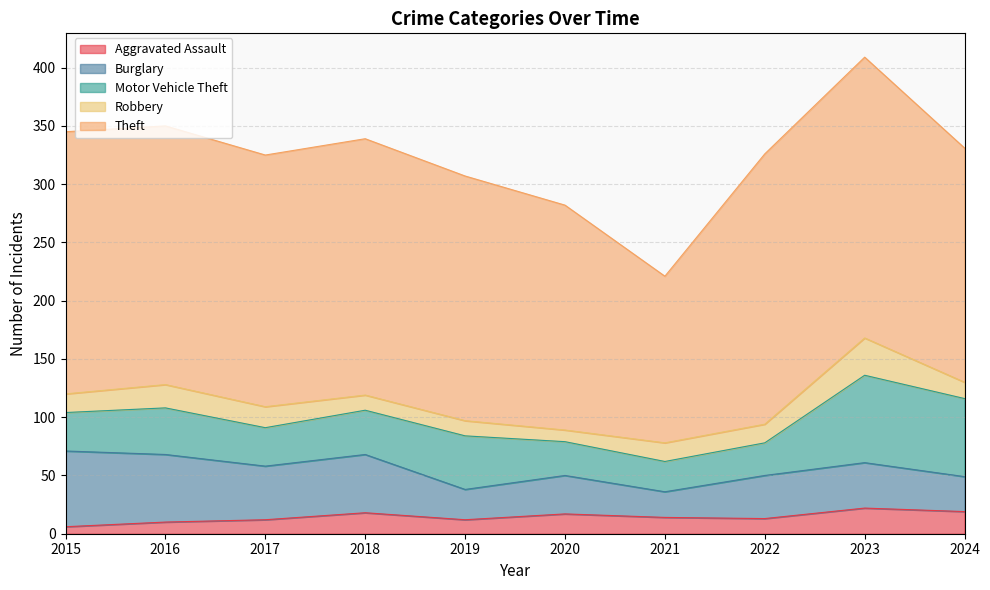

True or false: Theft and Robbery intersect in this chart.

False